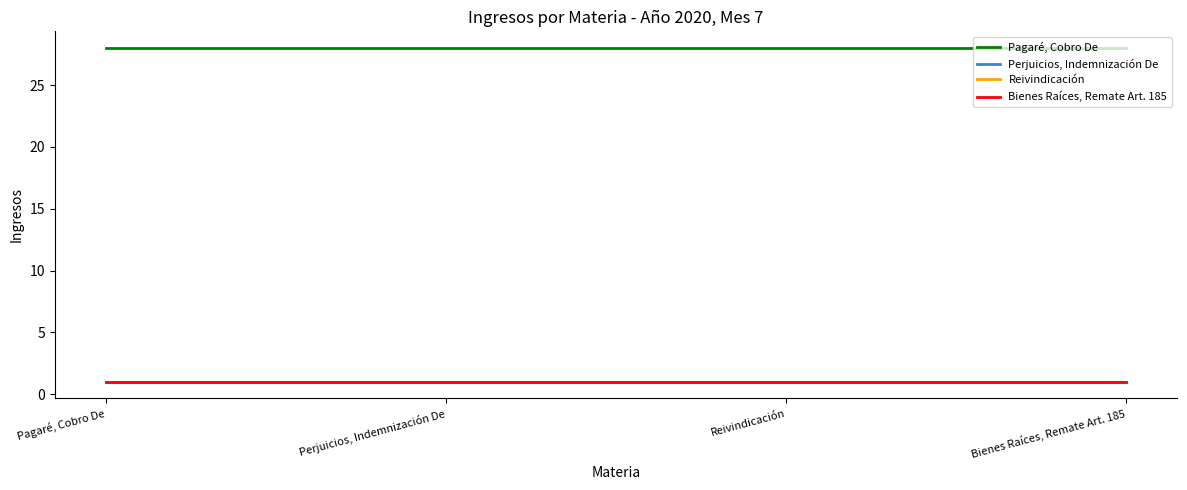

At which category is the sum across all series the highest?

Pagaré, Cobro De